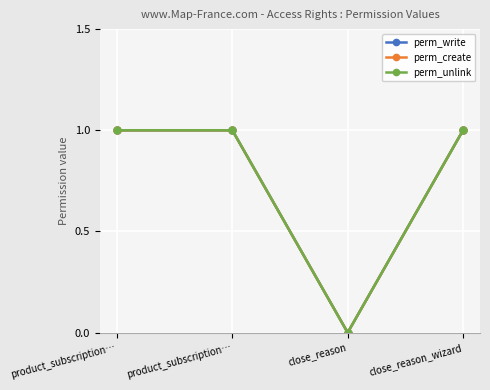

Does the chart have visible grid lines?

Yes